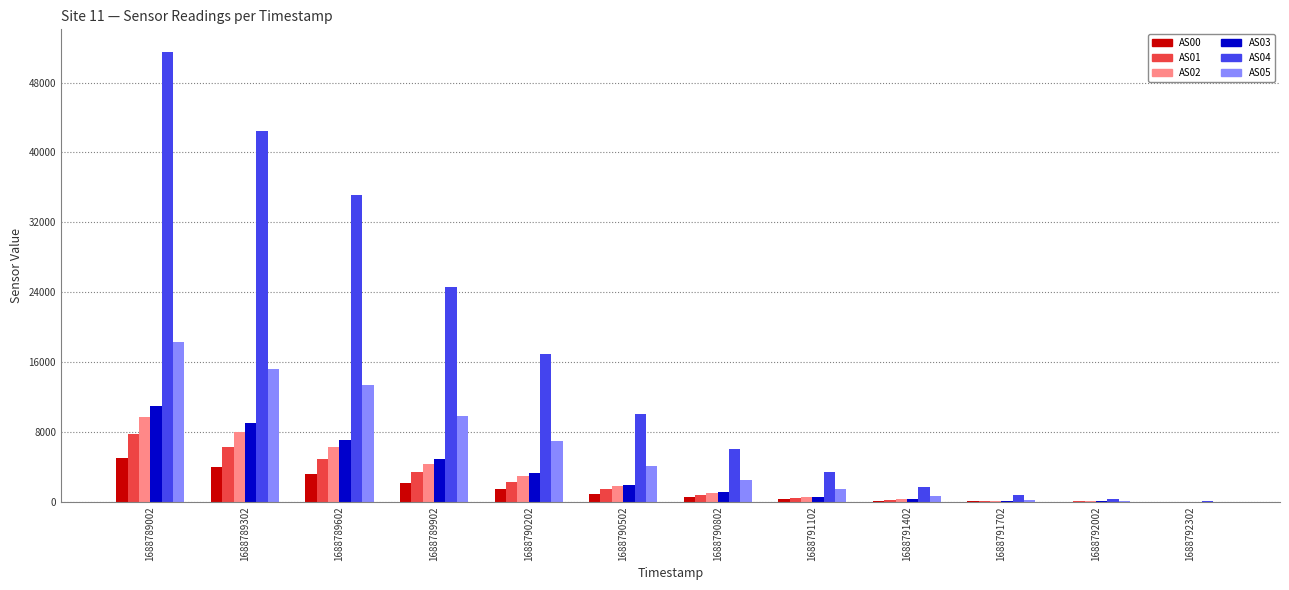

Between 1688789002 and 1688790202, which series saw the biggest shift?

AS04